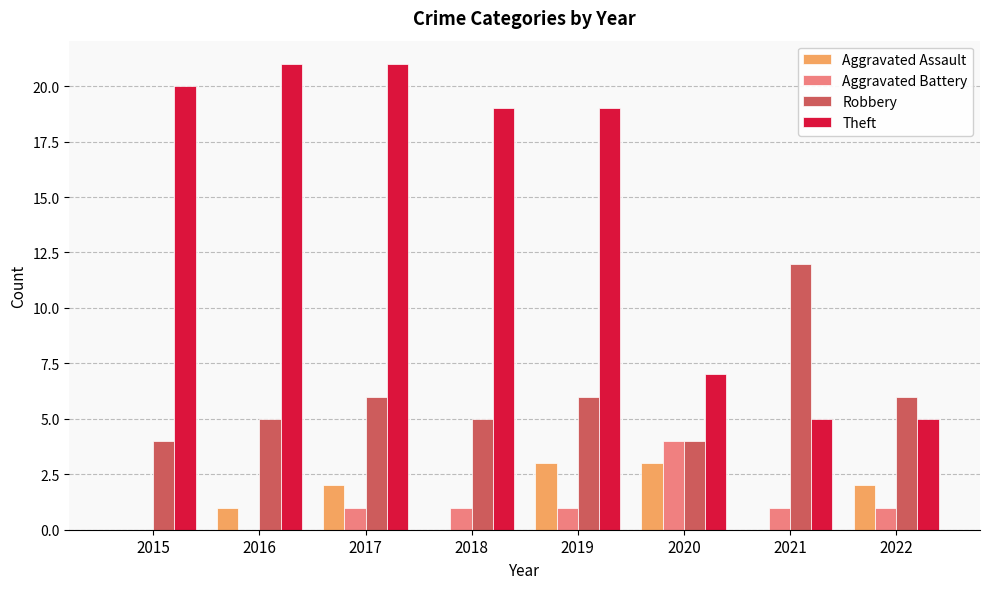

Which series changed the most between 2016 and 2021?

Theft